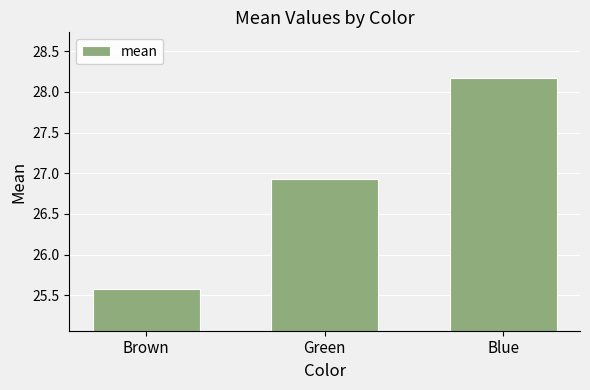

What is the average value?

26.9